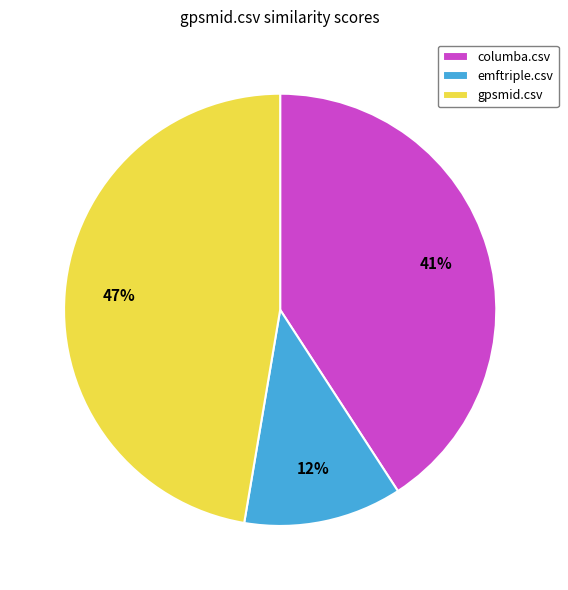

Which has a higher value, columba.csv or gpsmid.csv?

gpsmid.csv